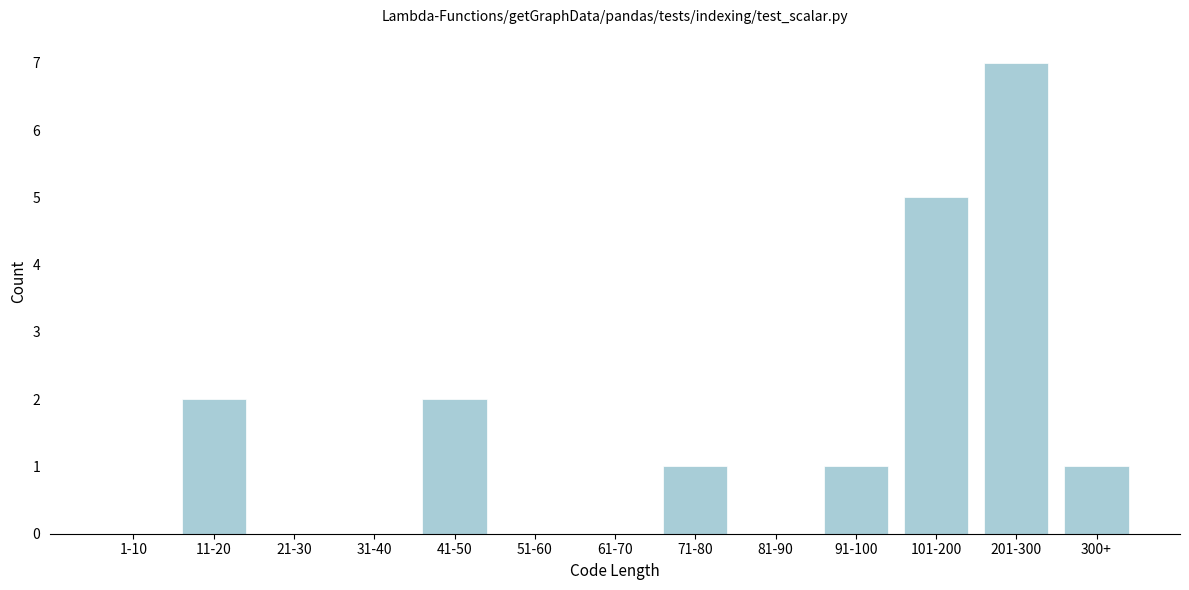

What is the sum of all values?

19